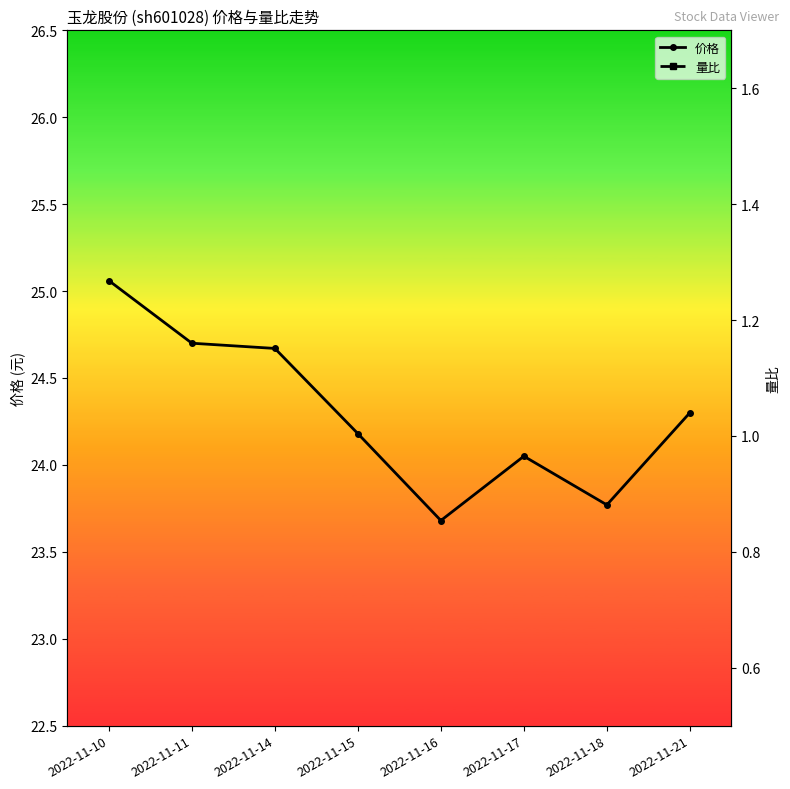

Which series has the widest spread of values?

价格